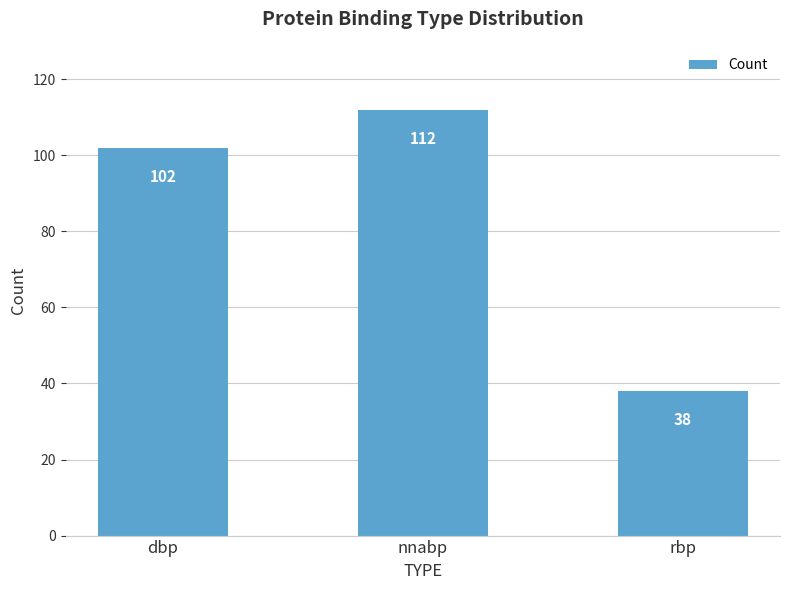

At which category does the chart reach its peak across all series?

nnabp